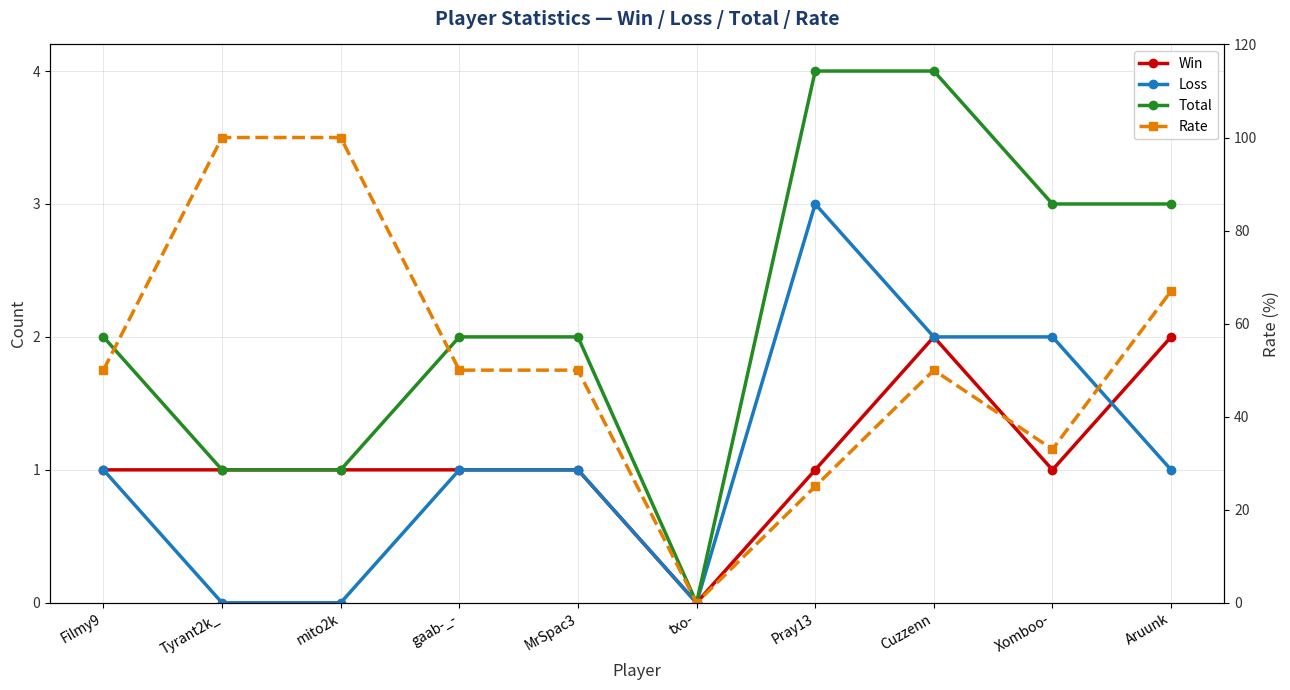

Read the Rate value at MrSpac3, to the nearest 10.

50